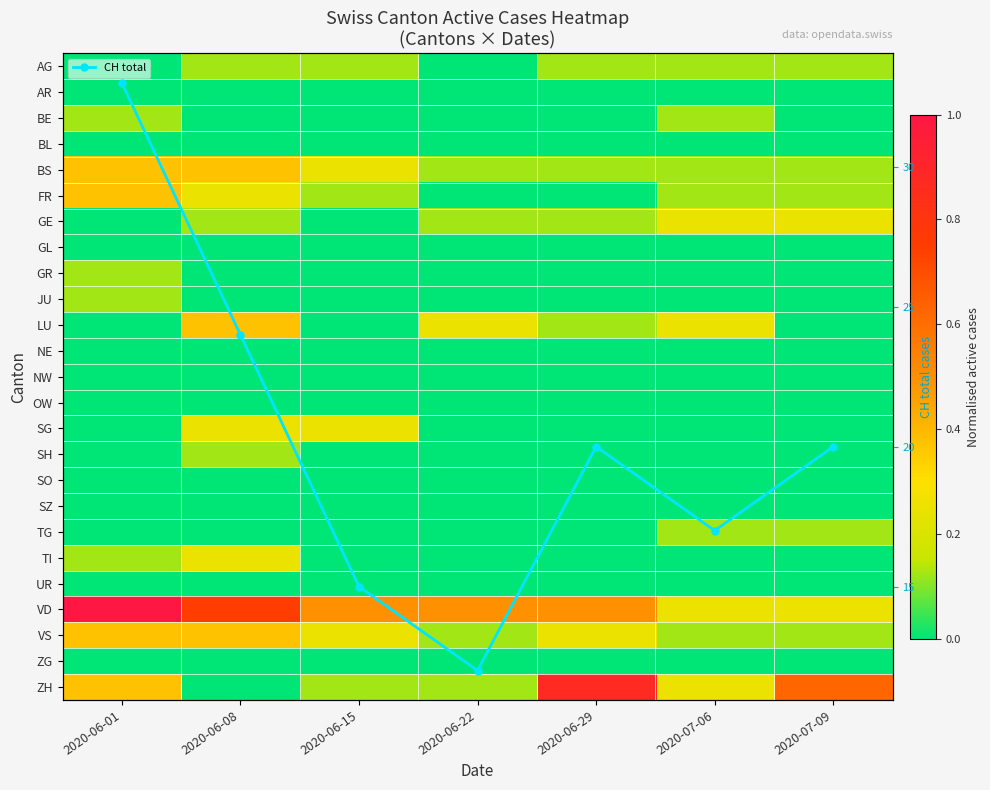

At which category is the sum across all series the highest?

2020-06-01